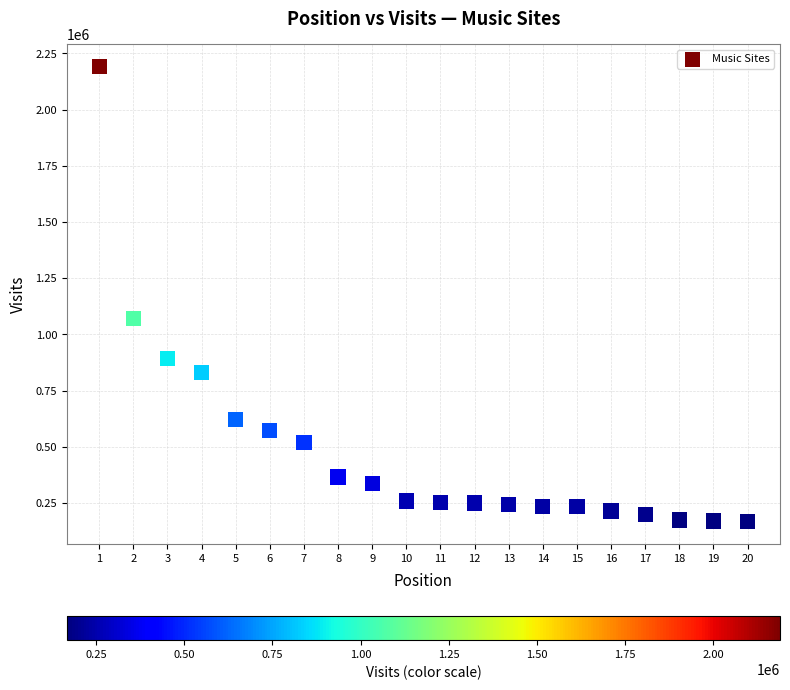

What is the range of Y values (max minus min)?

2023493